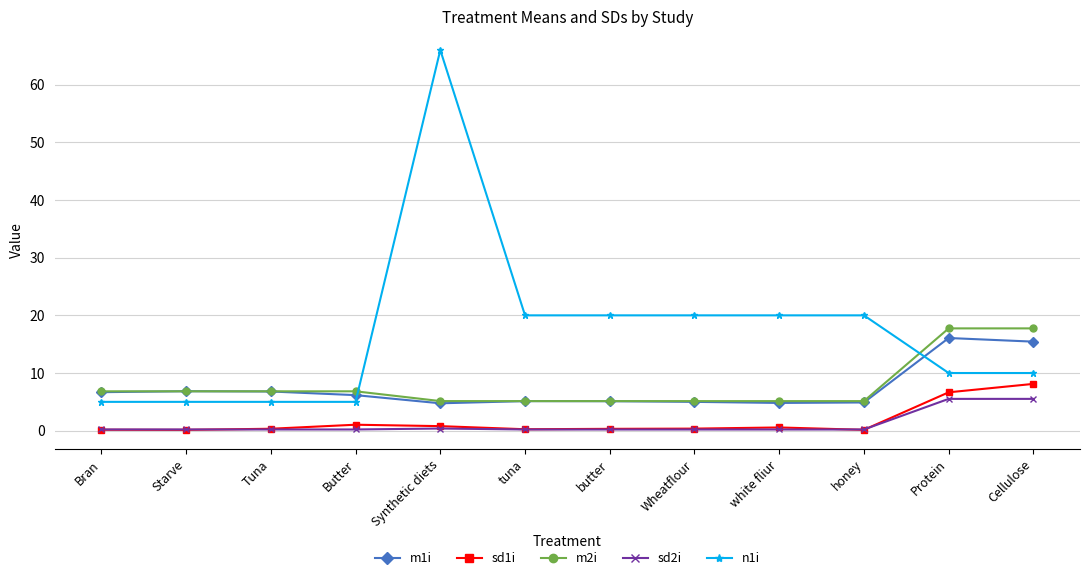

What is the difference between the second highest and minimum values in the m1i series?

10.7